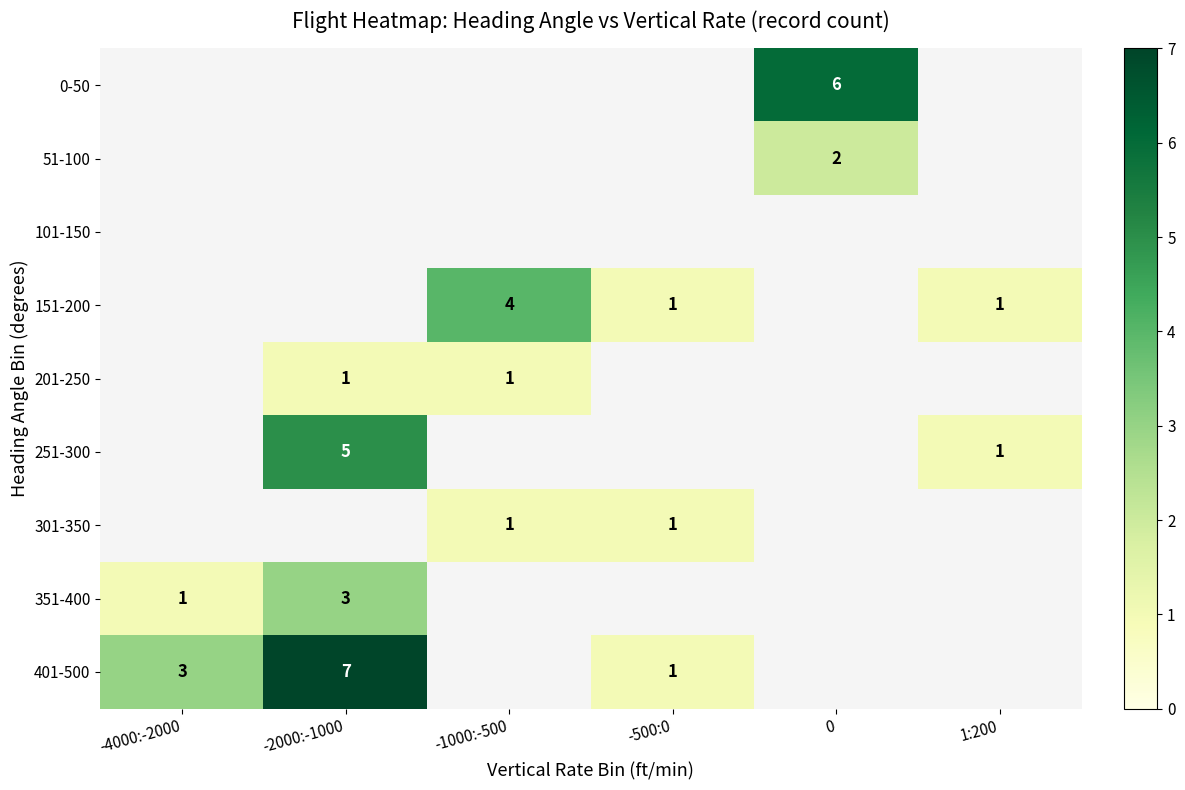

Is it true that 151-200 equals 2 at 1:200?

False